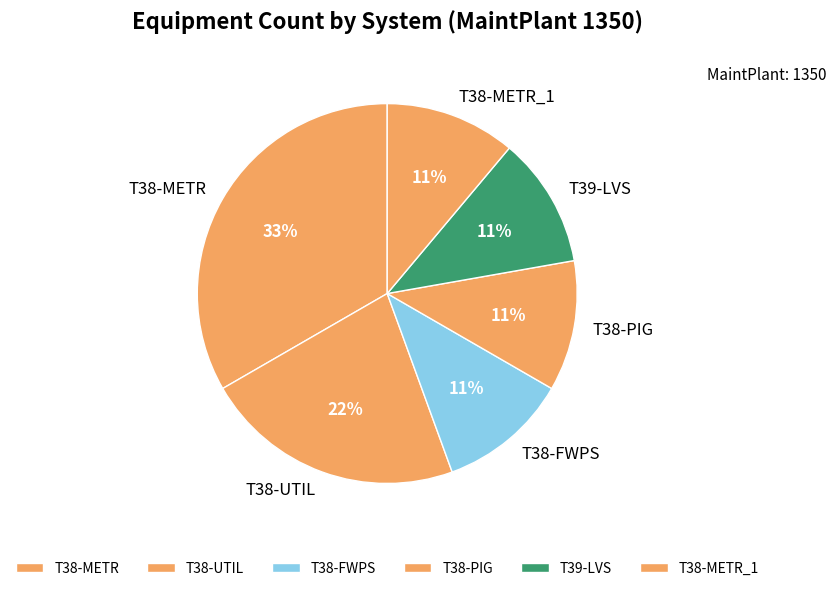

Count the number of slices in the pie.

6